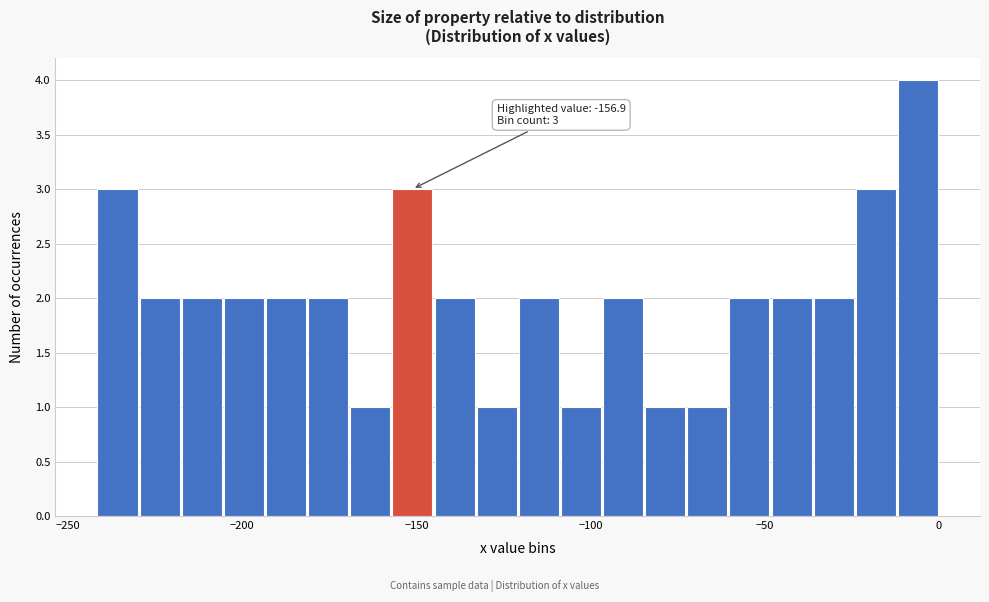

Read against the x-axis, roughly where is the centre of the tallest bar?

-5